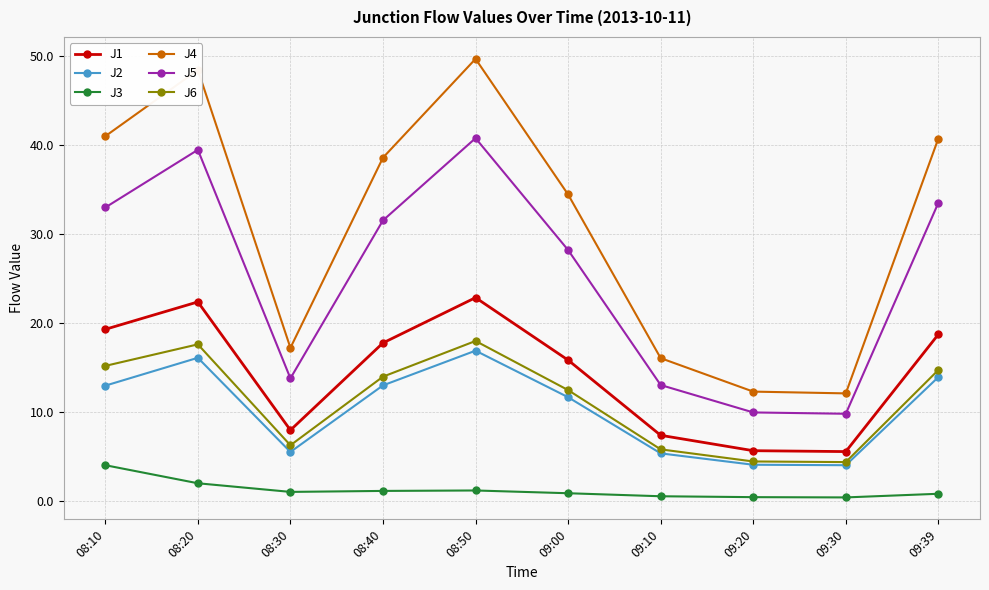

What is the difference between the J4 values at 08:10 and 08:20?

7.4